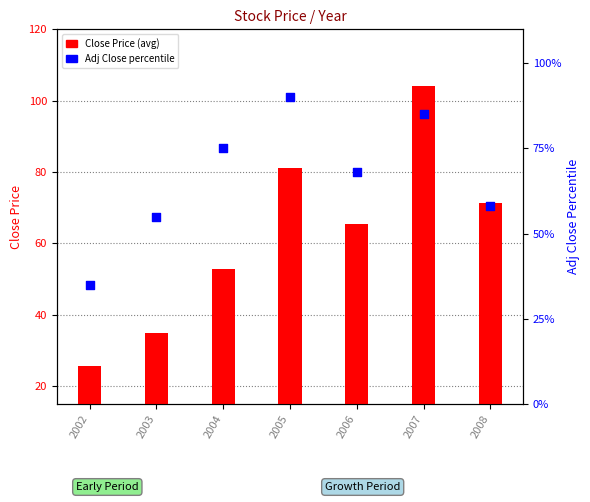

Is the value of Adj Close %ile at 2006 greater than the value of Close (avg) at 2007?

No